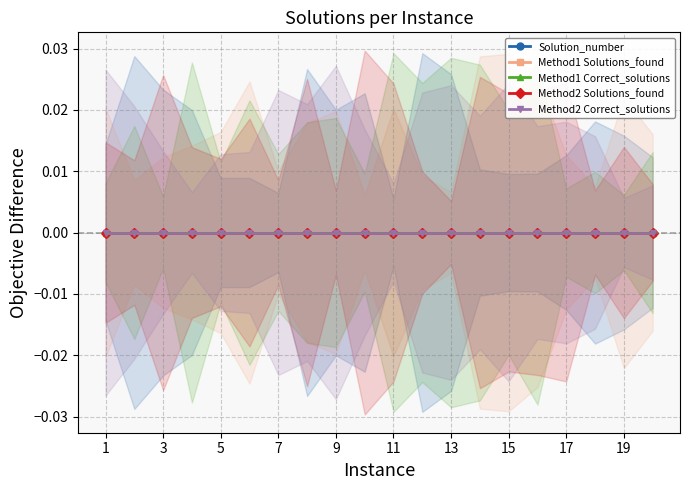

True or false: Method2 Solutions_found and Method1 Correct_solutions cross at least once.

False